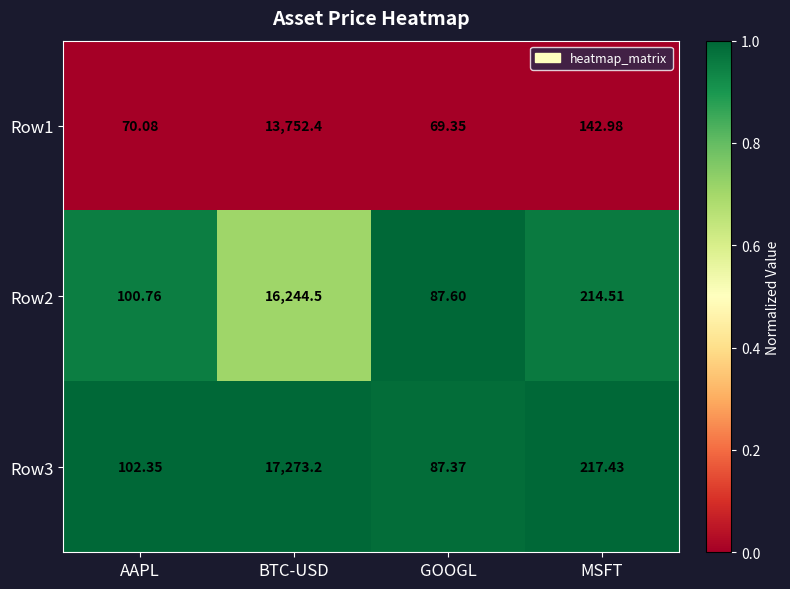

List the series in order of their peak value, lowest first.

Row1, Row2, Row3